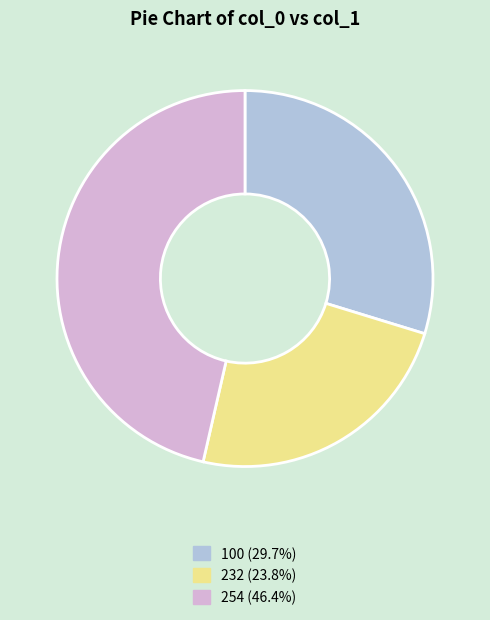

What is the ratio of the value at 232 (23.8%) to the value at 254 (46.4%)?

0.5